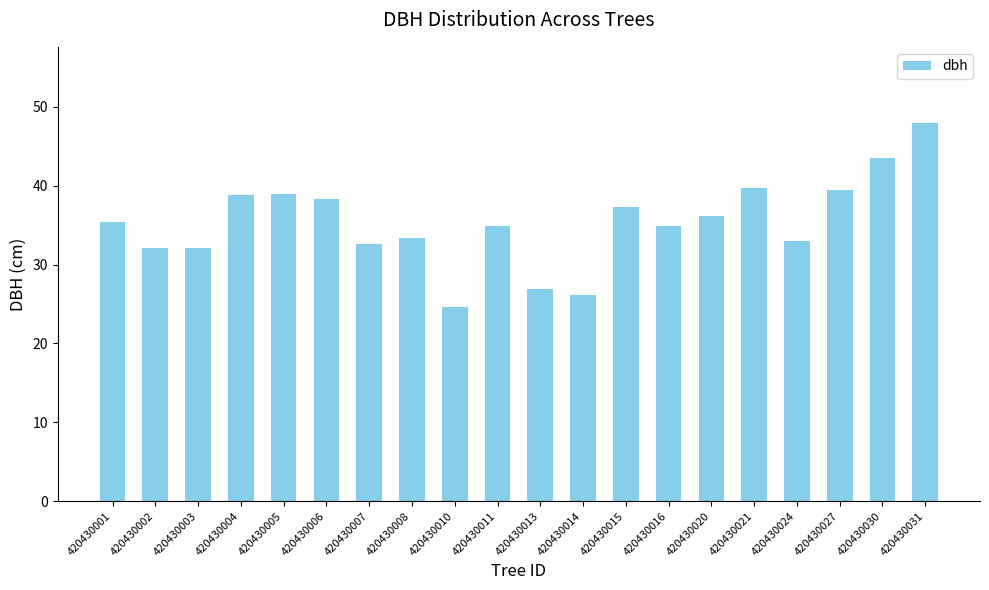

Between 420430016 and 420430024, which is larger?

420430016